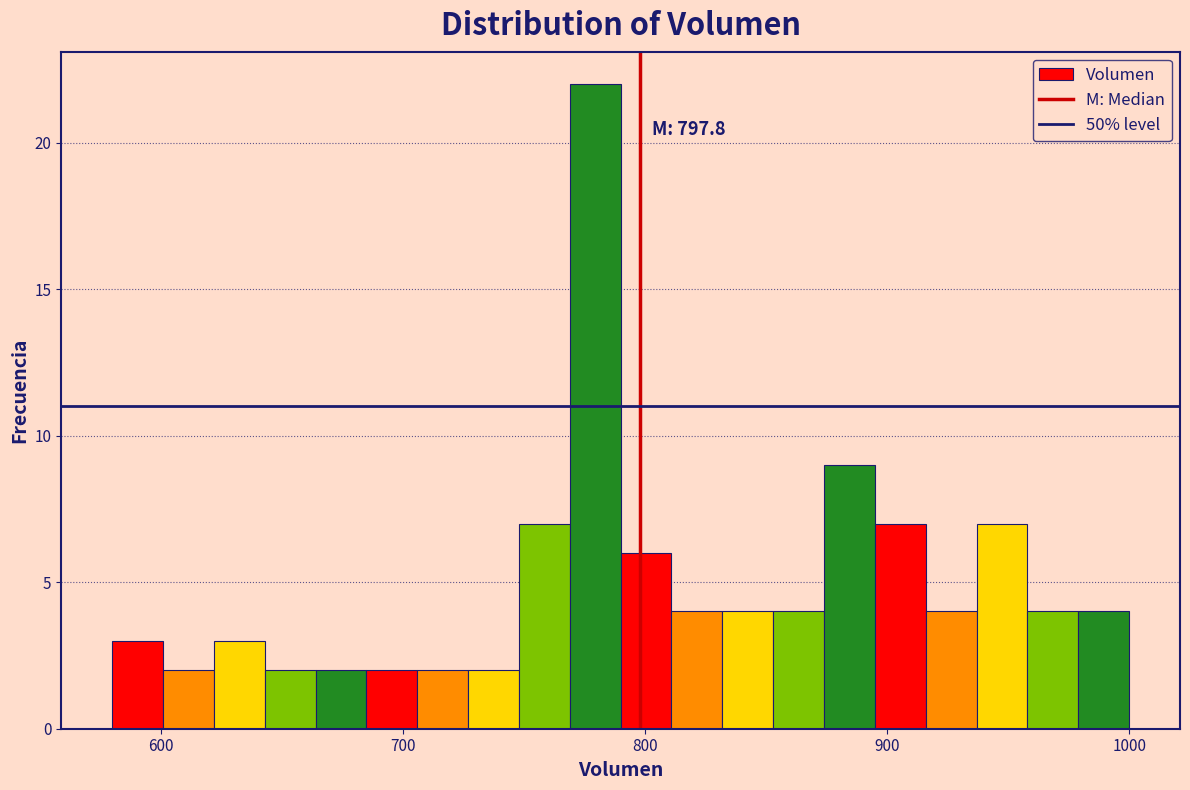

Around what value on the x-axis is the tallest bar? Give the approximate position of its centre, as read against the axis.

780